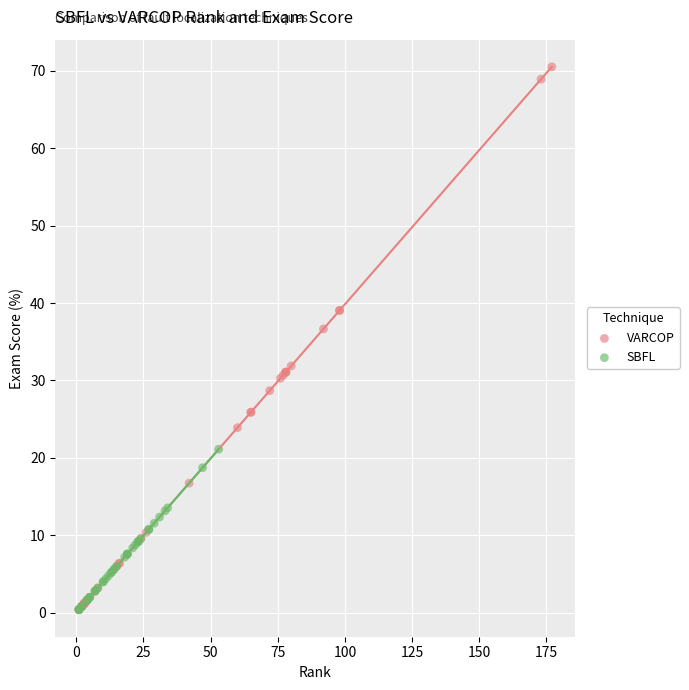

What are all the series names shown in the legend?

VARCOP, SBFL